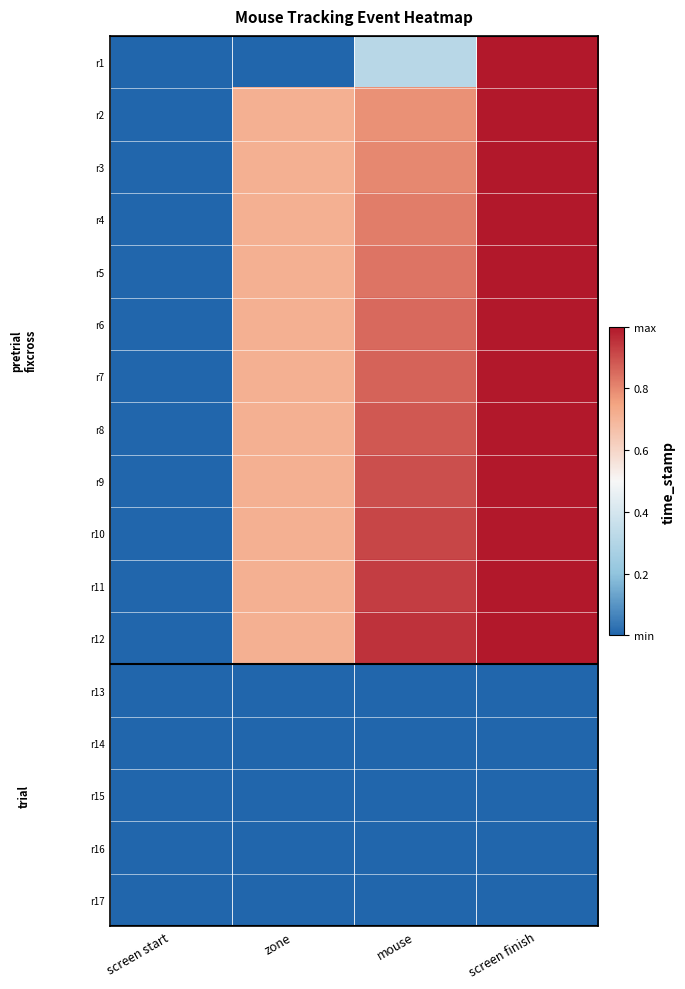

Between mouse and screen finish, which is larger?

screen finish